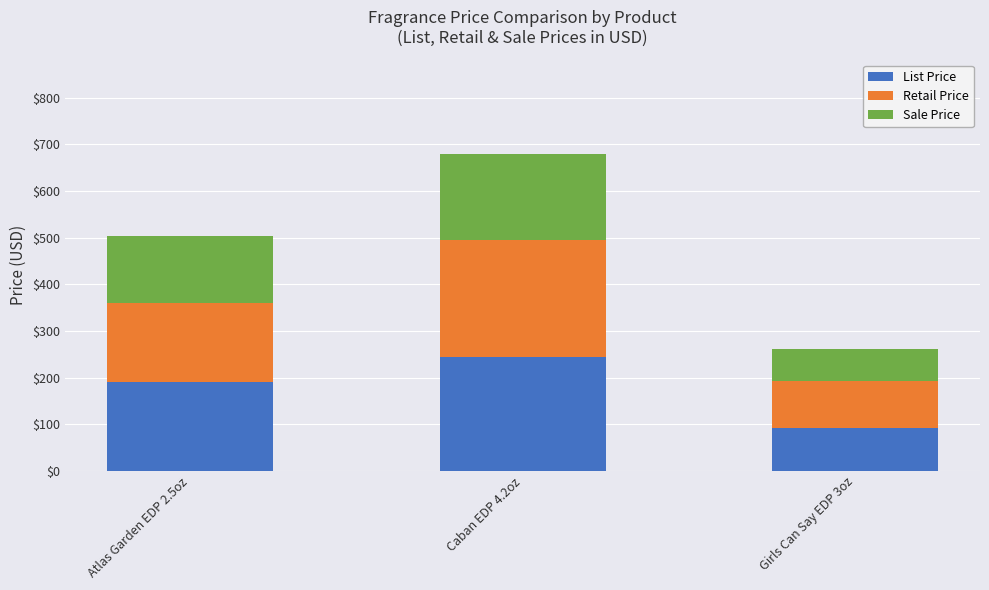

What is the difference between the List Price values at Girls Can Say EDP 3oz and Caban EDP 4.2oz?

152.0